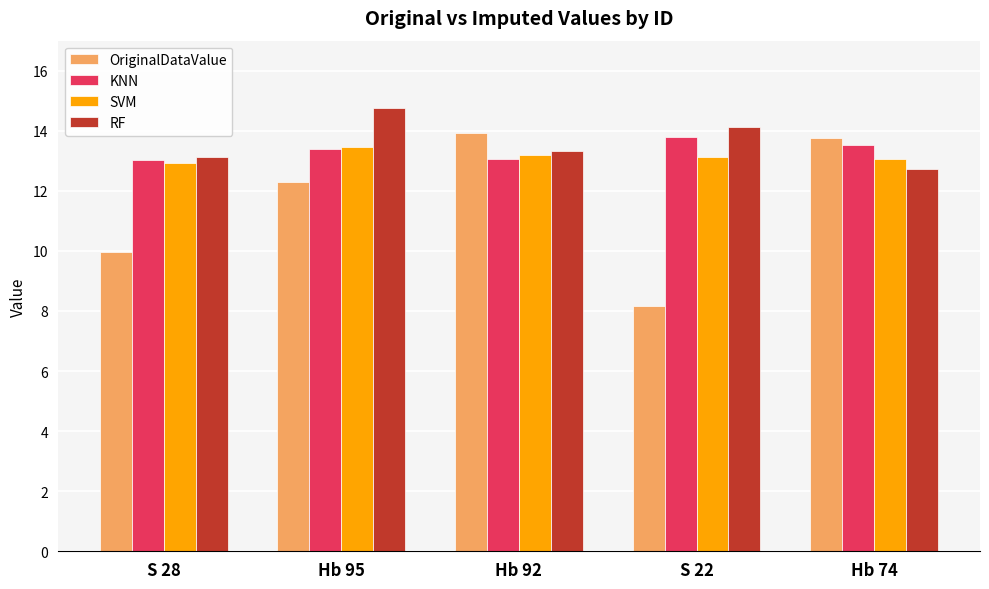

At which category does the chart reach its peak across all series?

Hb 95